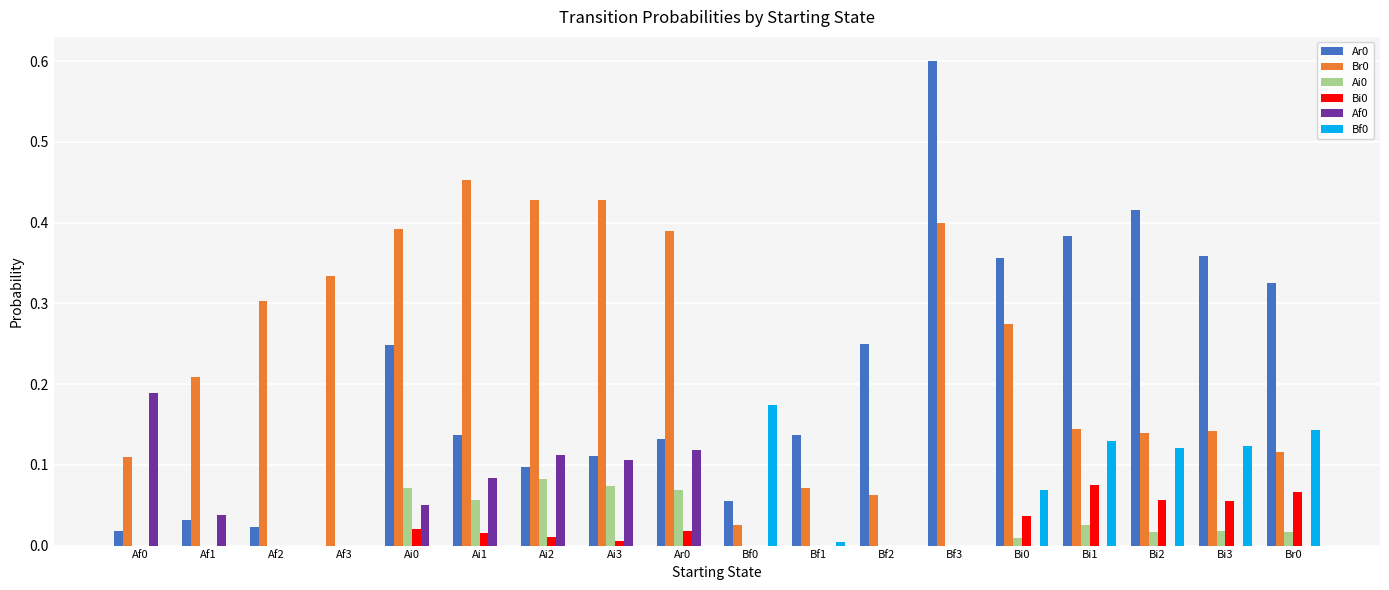

What is the total value across all series at Ai0?

0.8